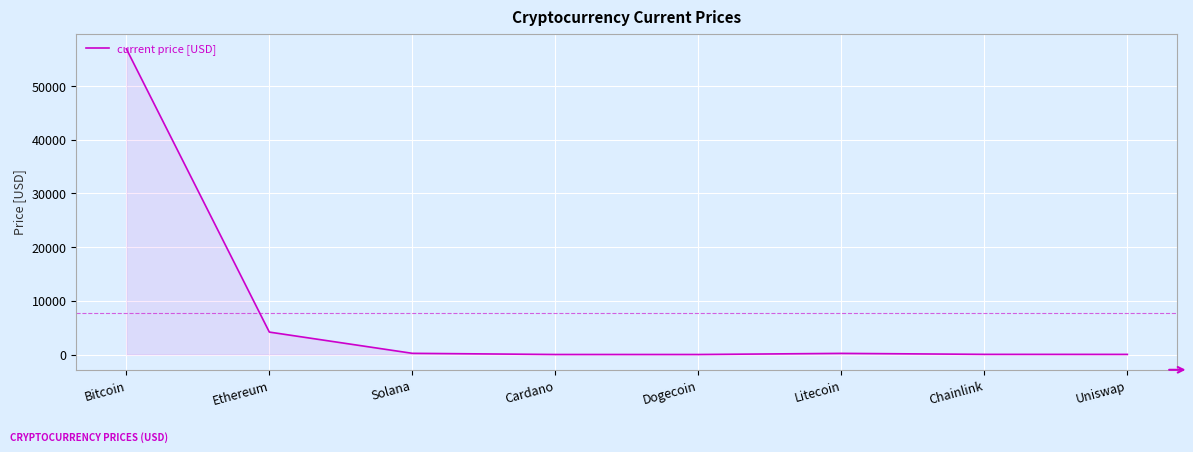

What position from the left is Chainlink?

7